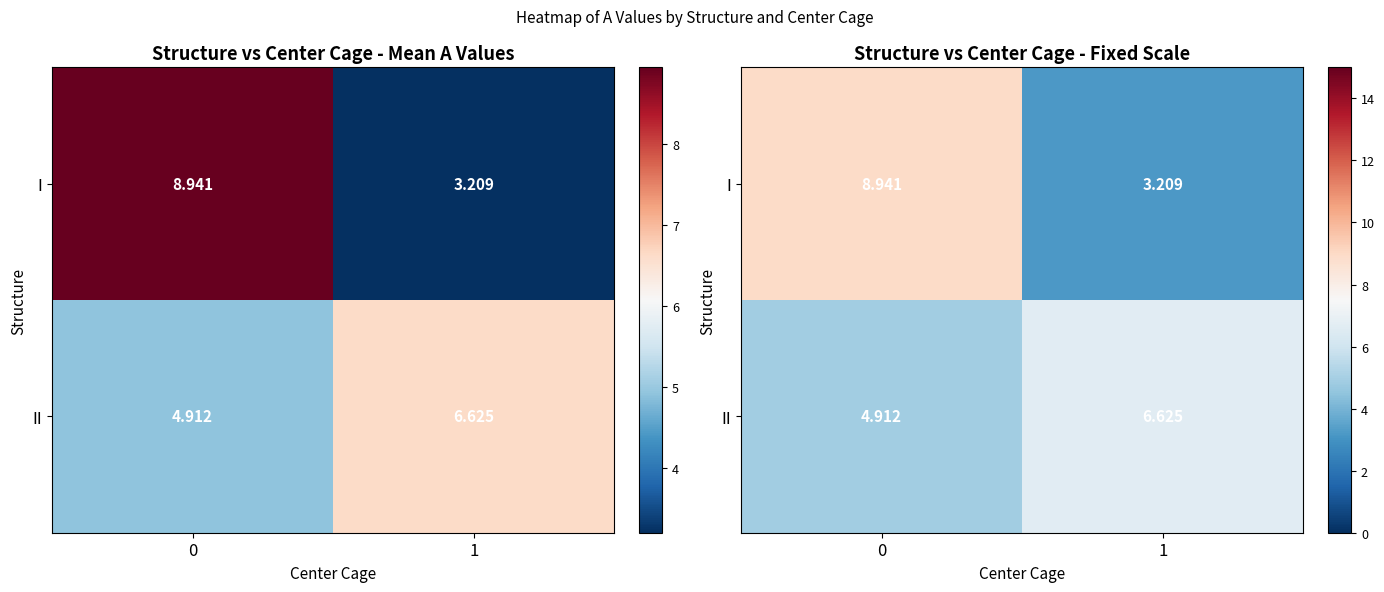

What is the maximum value shown in the chart?

8.9